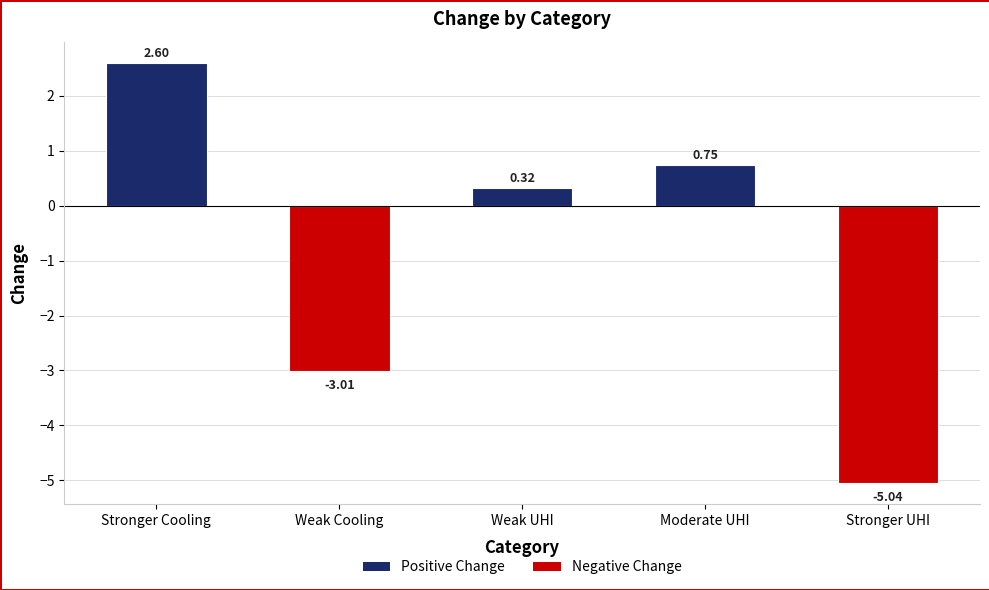

What is the average value?

-0.9